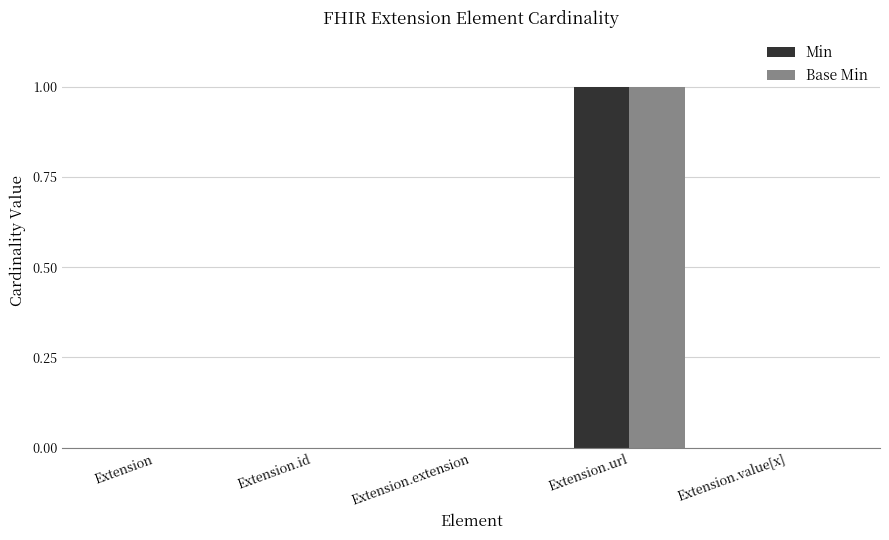

Count the number of data series in this chart.

2